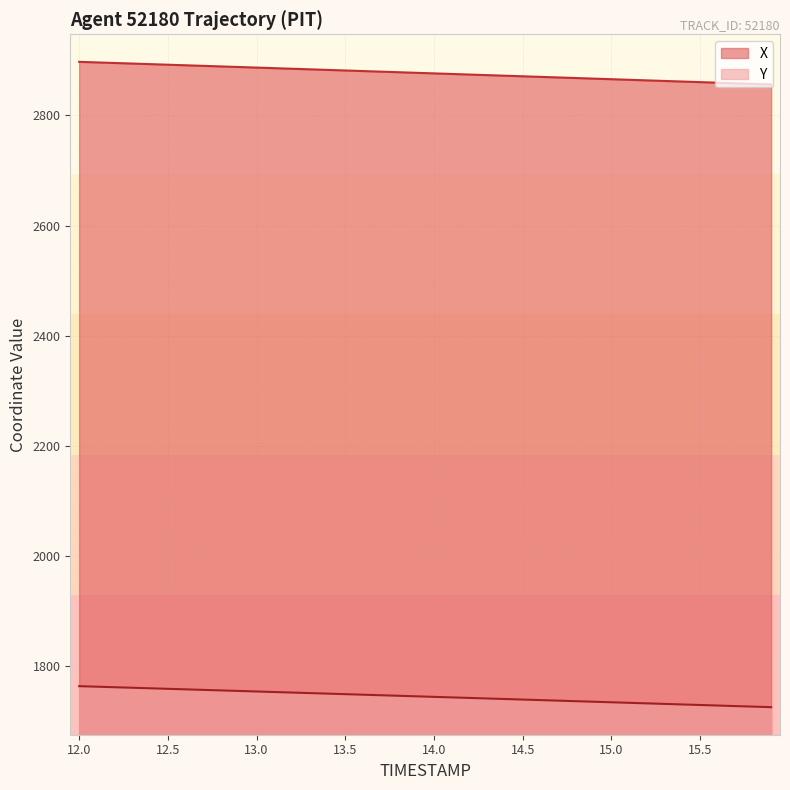

Reading left to right, extract all data points from this chart.

X: 2897.1	2896.0	2895.0	2893.9	2892.9	2891.8	2890.8	2889.8	2888.7	2887.7	2886.6	2885.6	2884.5	2883.5	2882.4	2881.4	2880.3	2879.3	2878.2	2877.2	2876.1	2875.0	2874.0	2872.9	2871.9	2870.8	2869.8	2868.7	2867.6	2866.6	2865.5	2864.5	2863.4	2862.3	2861.3	2860.2	2859.2	2858.1	2857.1	2856.0
Y: 1764.0	1763.0	1762.1	1761.1	1760.1	1759.2	1758.2	1757.2	1756.3	1755.3	1754.3	1753.4	1752.4	1751.4	1750.5	1749.5	1748.5	1747.5	1746.5	1745.6	1744.6	1743.6	1742.6	1741.7	1740.7	1739.7	1738.7	1737.7	1736.7	1735.7	1734.8	1733.8	1732.8	1731.8	1730.8	1729.8	1728.8	1727.8	1726.9	1725.9